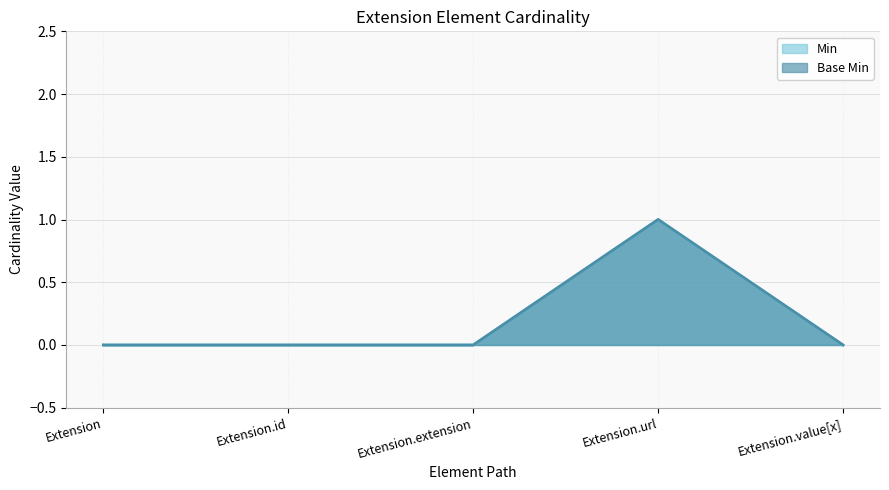

What is the sum of all Min values?

1